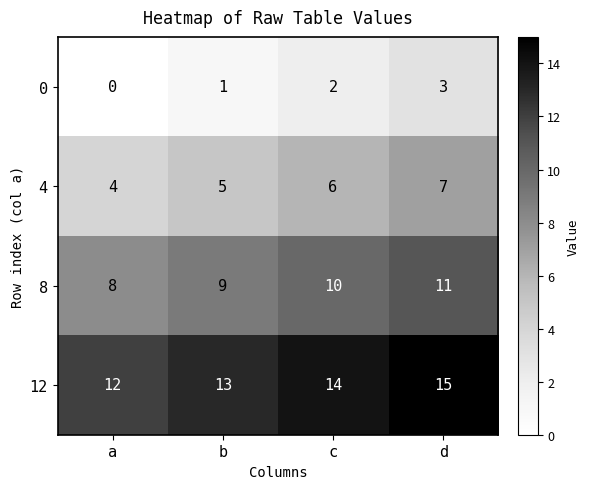

What is the difference between the highest and lowest values at b?

12